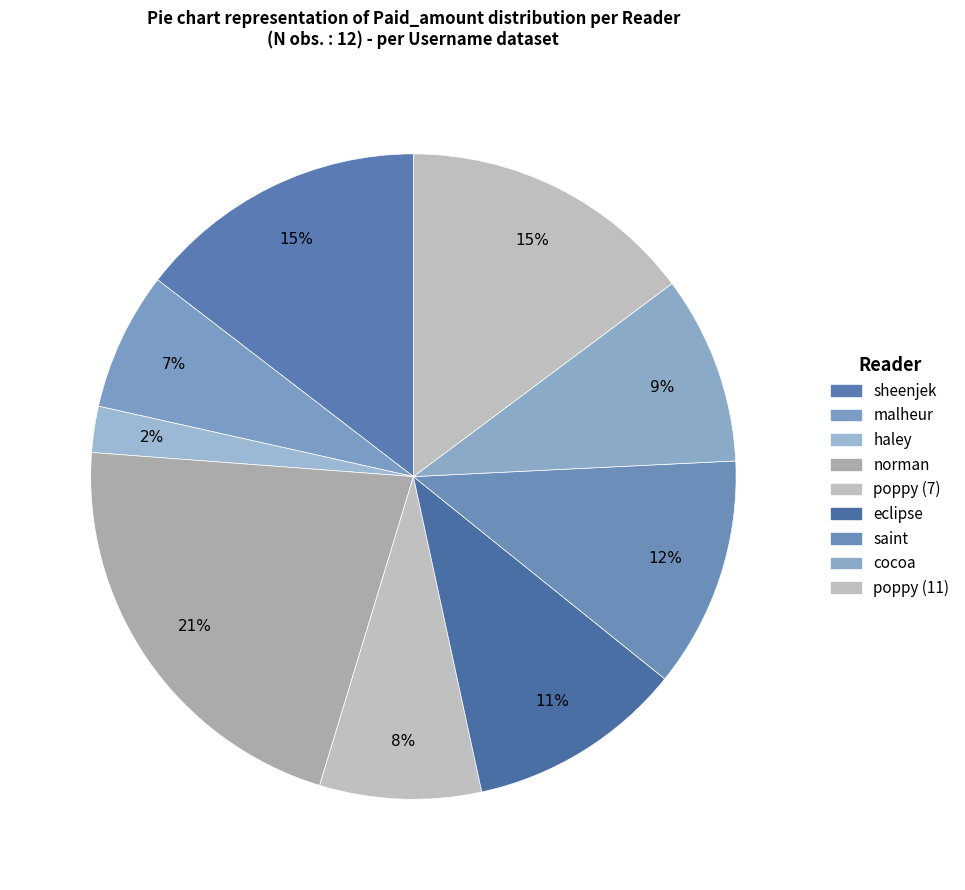

Count the number of slices in the pie.

9